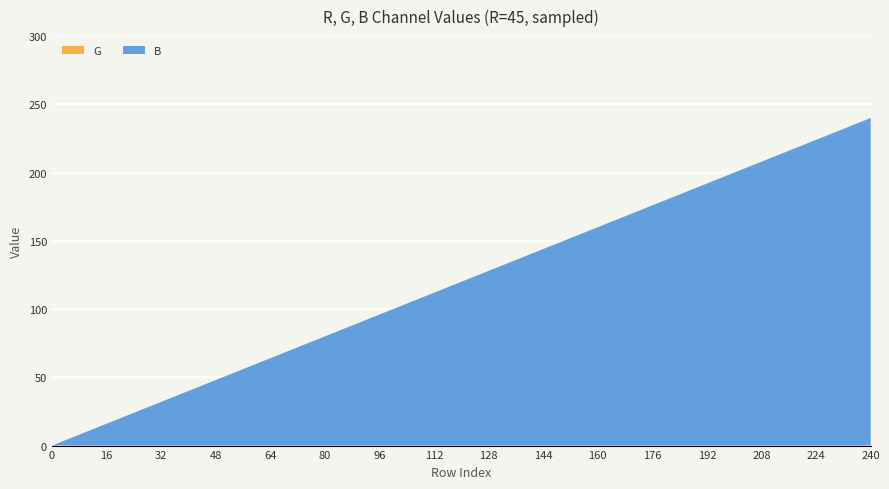

At which label does B reach its peak?

240